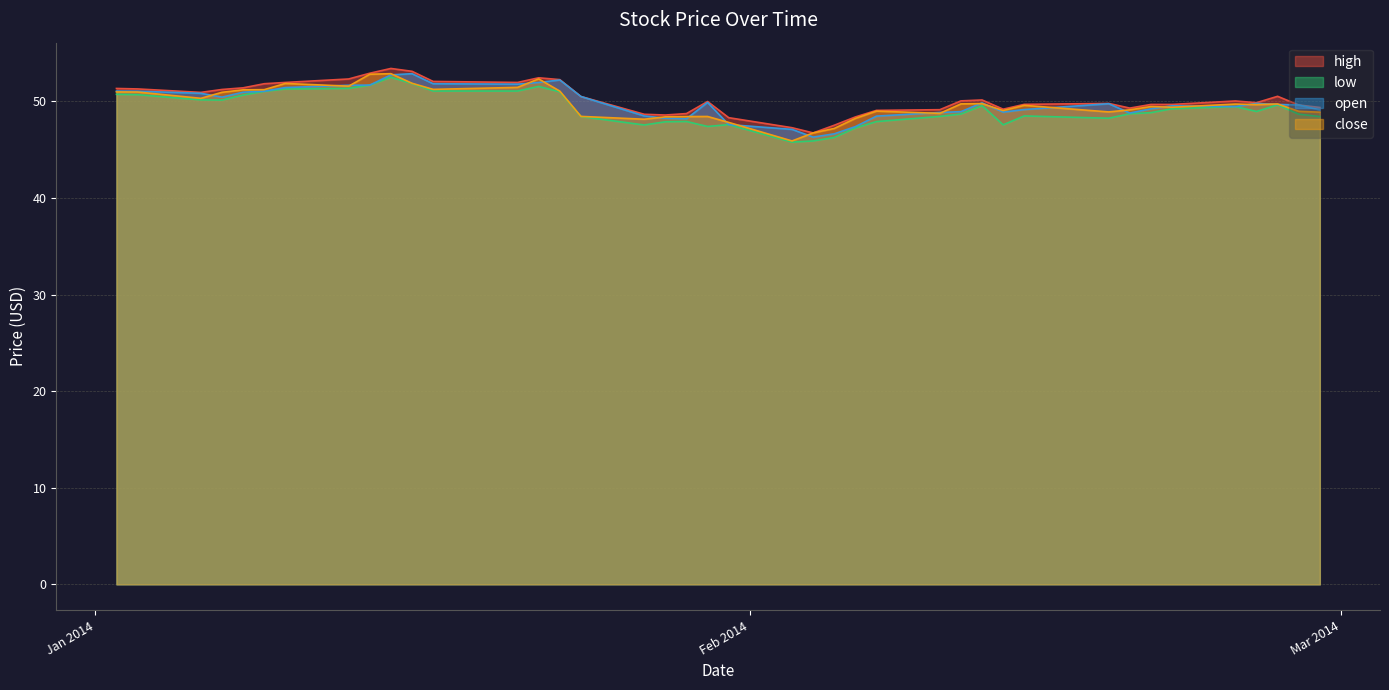

What is the minimum value shown in the chart?

45.8